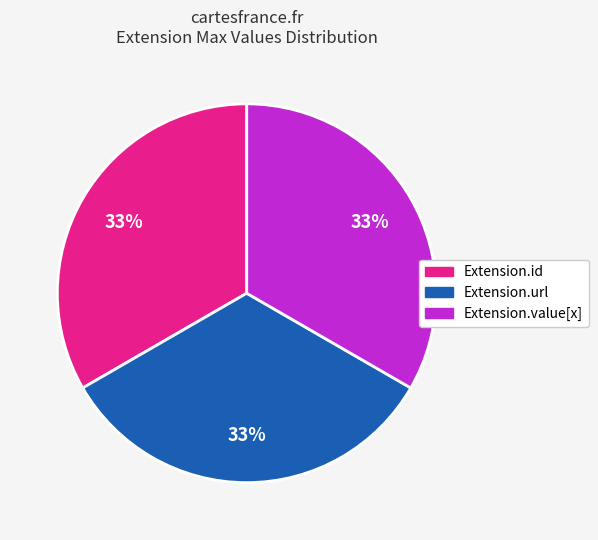

Does any single category account for the majority?

No